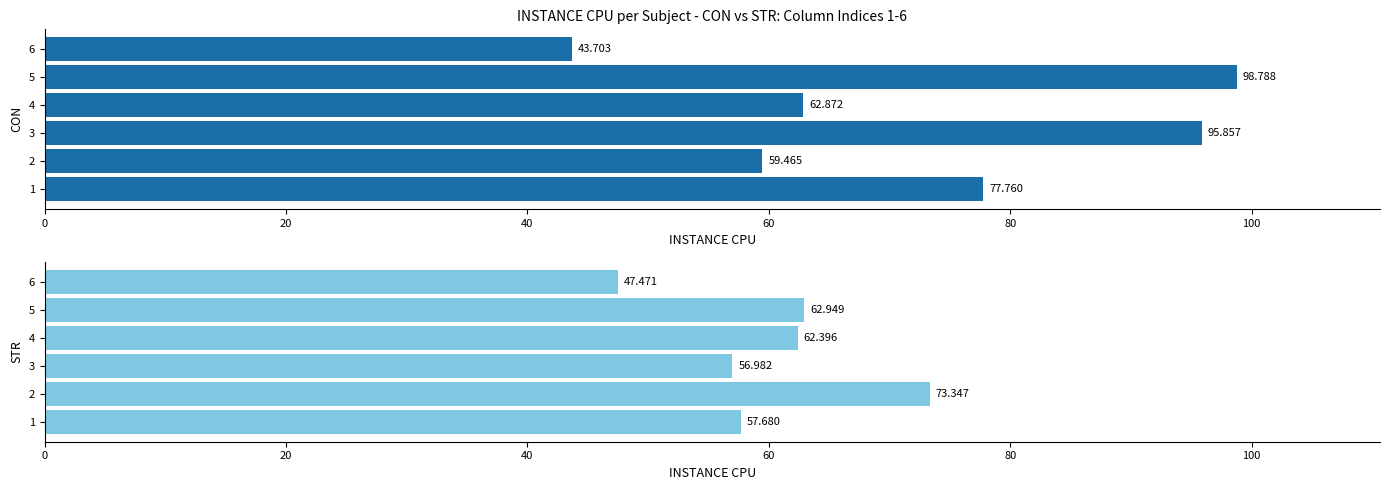

List the series in order of their overall mean, highest first.

CON, STR